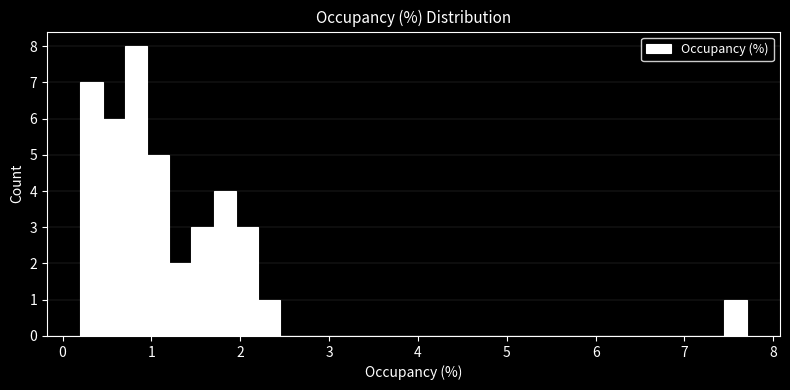

Read against the x-axis, roughly where is the centre of the tallest bar?

0.8